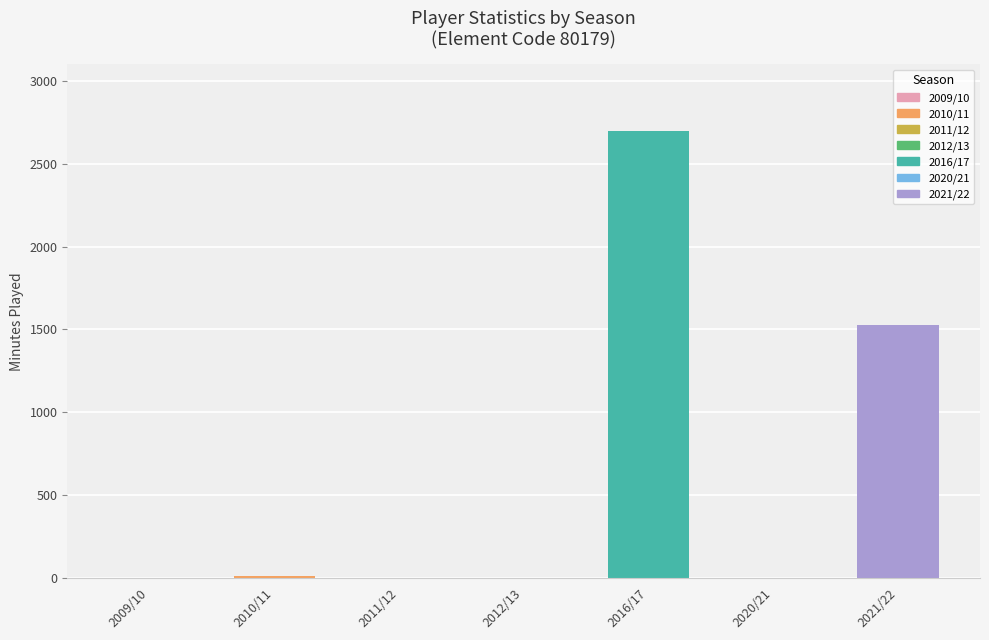

Is it true that the value at 2020/21 is 1148?

False